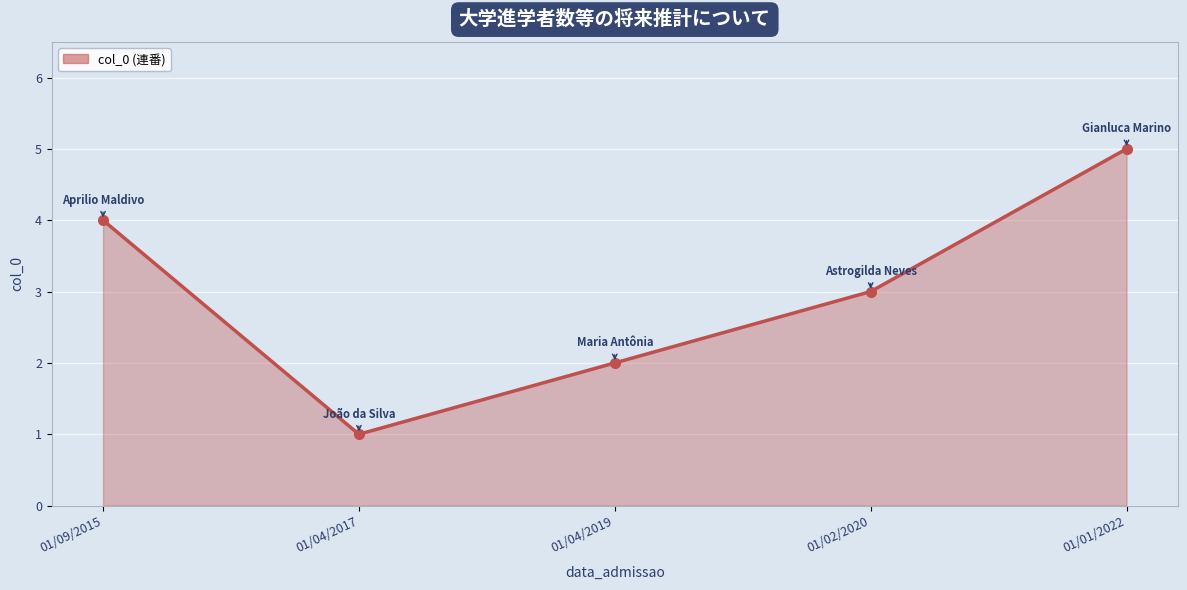

What is the label of the 1st point from the right?

01/01/2022